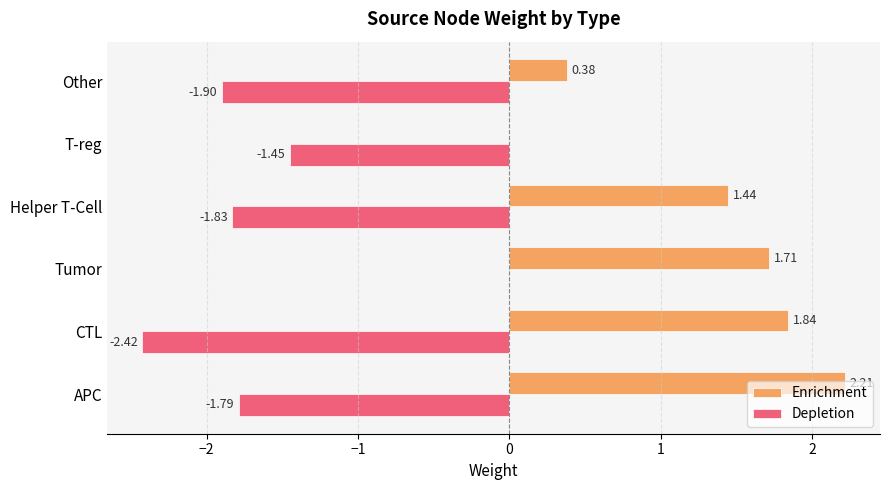

Which series has the largest total across all categories?

Enrichment